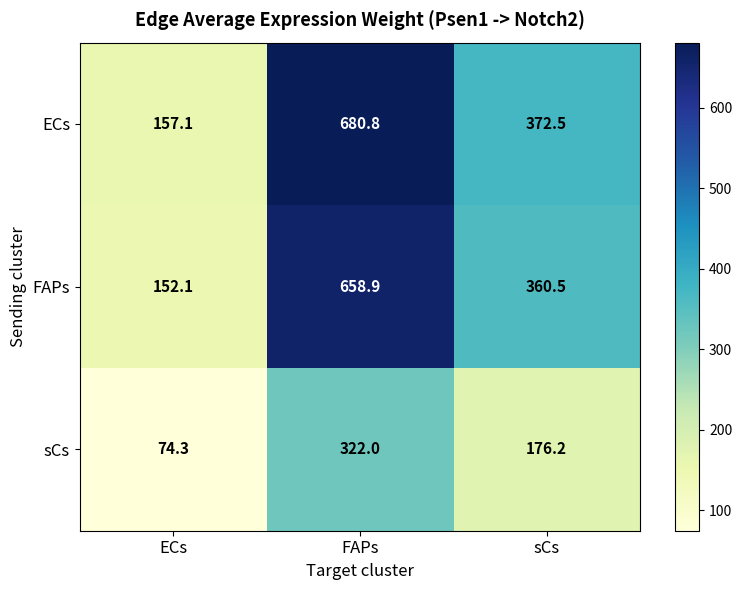

Which series has the largest total across all categories?

ECs